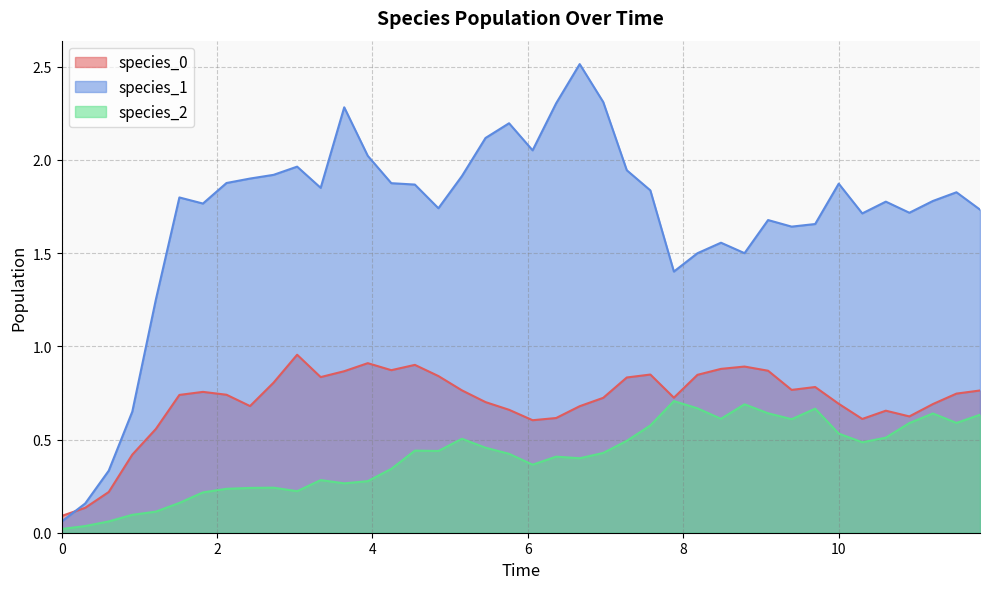

What are all the series names shown in the legend?

species_0, species_1, species_2